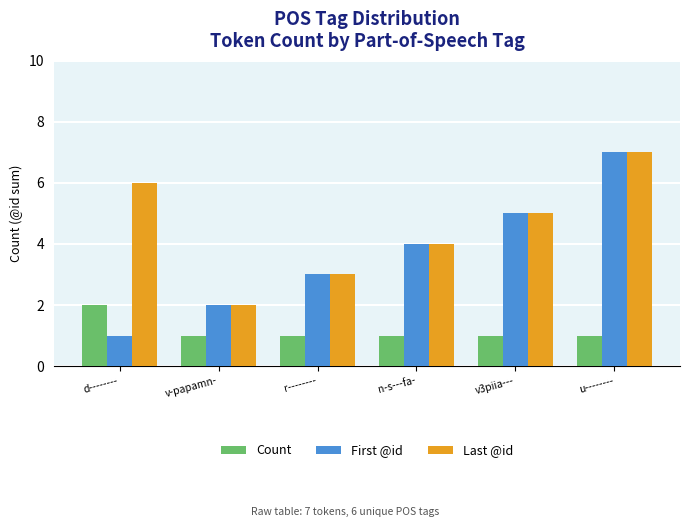

Which series has the widest spread of values?

First @id